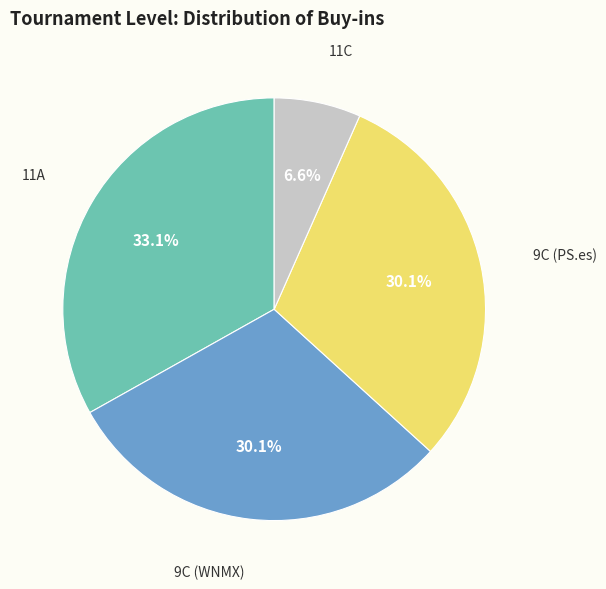

Does any single category account for the majority?

No